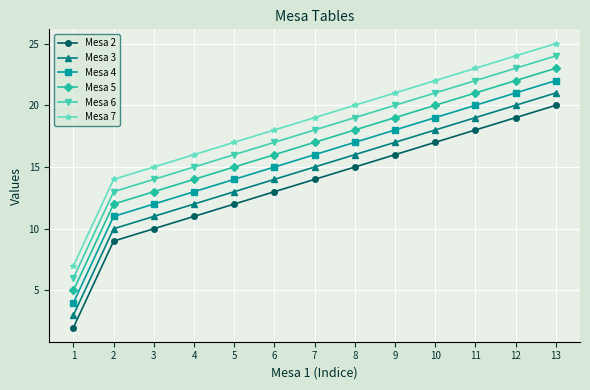

Reading left to right, transcribe all the data shown in this chart.

Mesa 2: 2	9	10	11	12	13	14	15	16	17	18	19	20
Mesa 3: 3	10	11	12	13	14	15	16	17	18	19	20	21
Mesa 4: 4	11	12	13	14	15	16	17	18	19	20	21	22
Mesa 5: 5	12	13	14	15	16	17	18	19	20	21	22	23
Mesa 6: 6	13	14	15	16	17	18	19	20	21	22	23	24
Mesa 7: 7	14	15	16	17	18	19	20	21	22	23	24	25